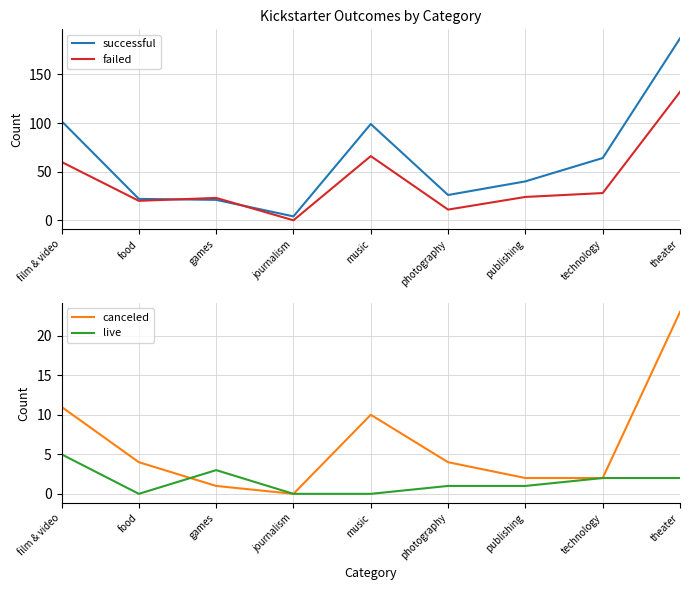

What is the difference between the successful values at technology and film & video?

38